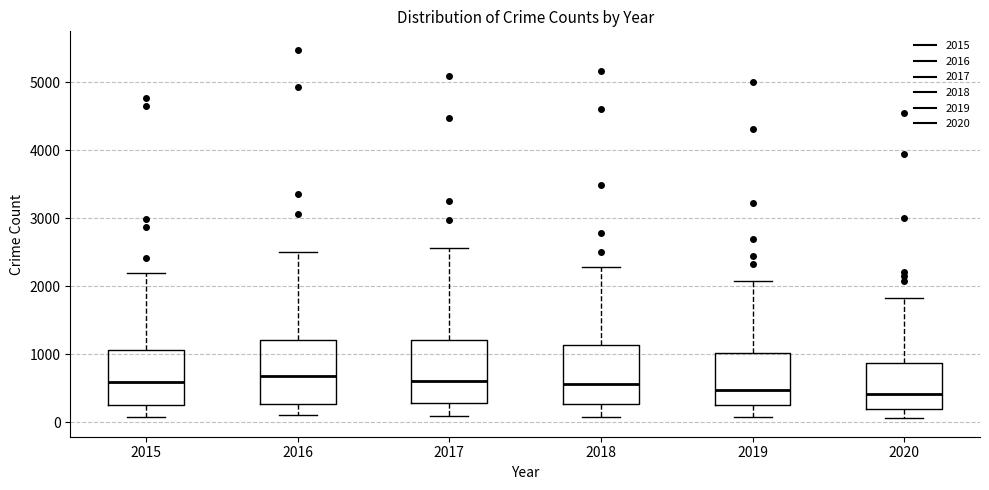

Reading left to right, transcribe this box plot: for each box, give where its median line is, the range the box spans, and where its two whiskers end, as read against the y-axis. The values are not printed on the chart, so give them approximately, as read against the axis.

2015: median 600, box 300 to 1100, whiskers 100 to 2200
2016: median 700, box 300 to 1200, whiskers 100 to 2500
2017: median 600, box 300 to 1200, whiskers 100 to 2600
2018: median 600, box 300 to 1100, whiskers 100 to 2300
2019: median 500, box 300 to 1000, whiskers 100 to 2100
2020: median 400, box 200 to 900, whiskers 100 to 1800